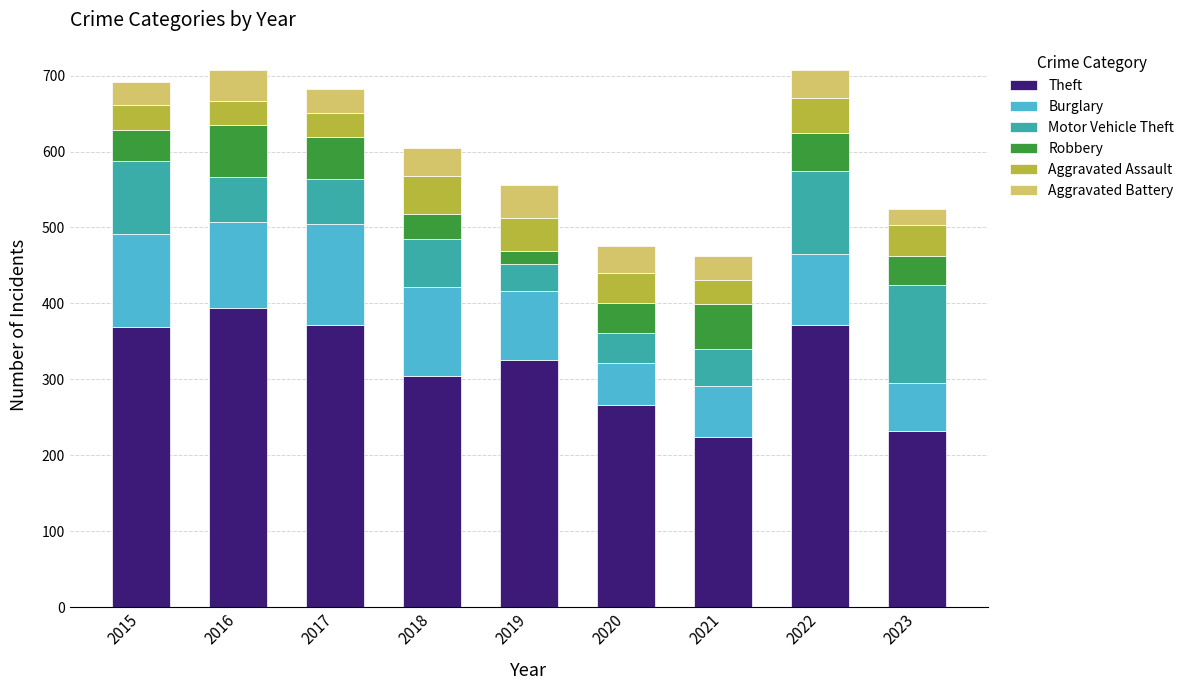

True or false: Theft has a value of 232 at 2023.

True